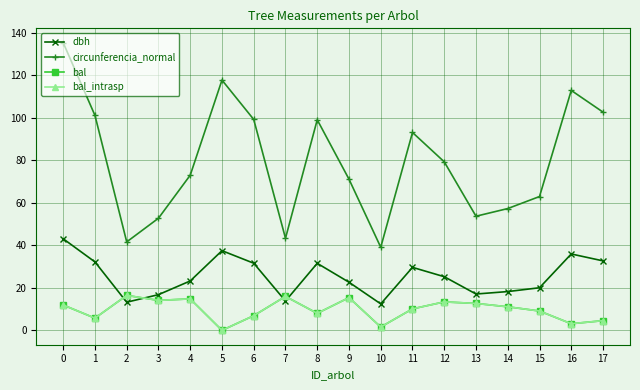

What is the maximum value shown in the chart?

135.4